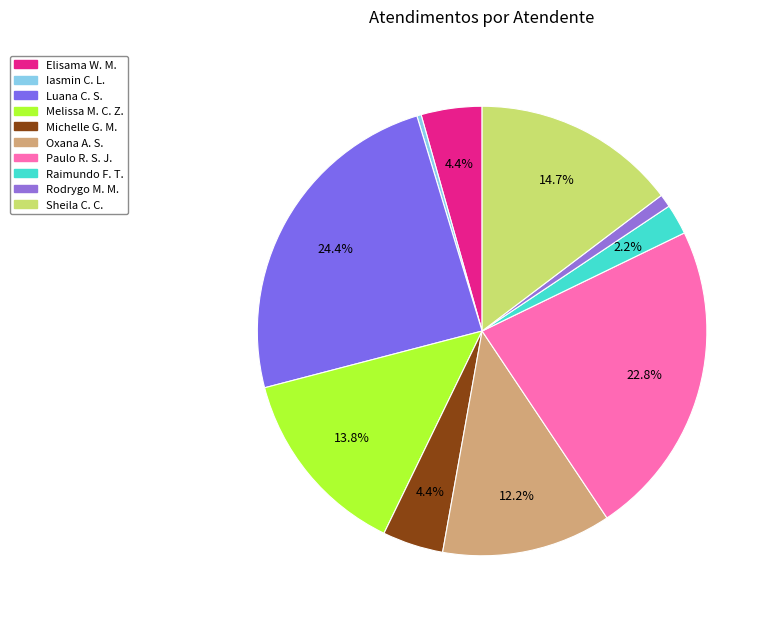

How many slices are in this pie chart?

10